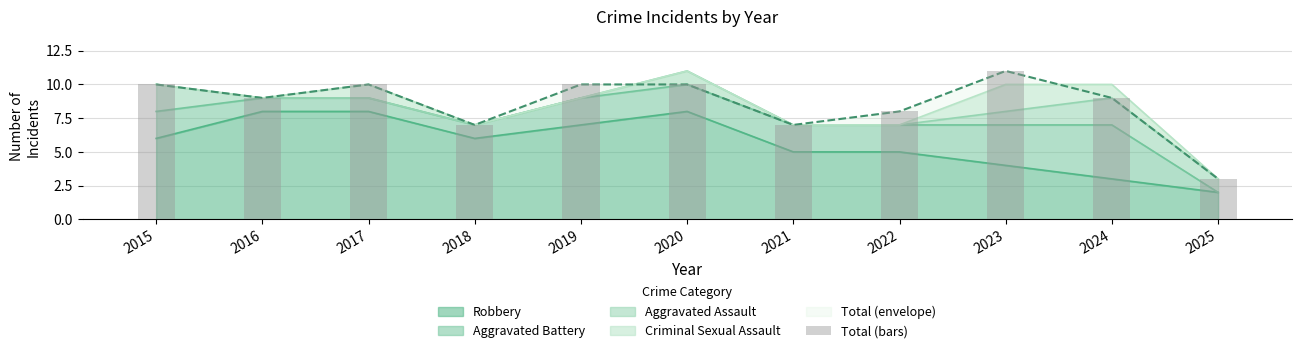

What is the average value?

9